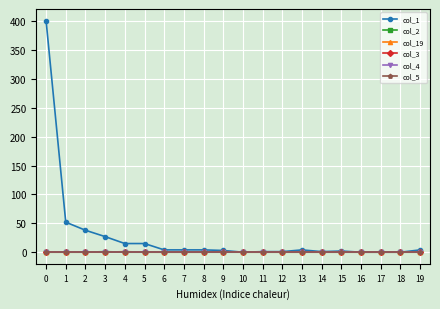

Does the chart display data point markers on the line(s)?

Yes